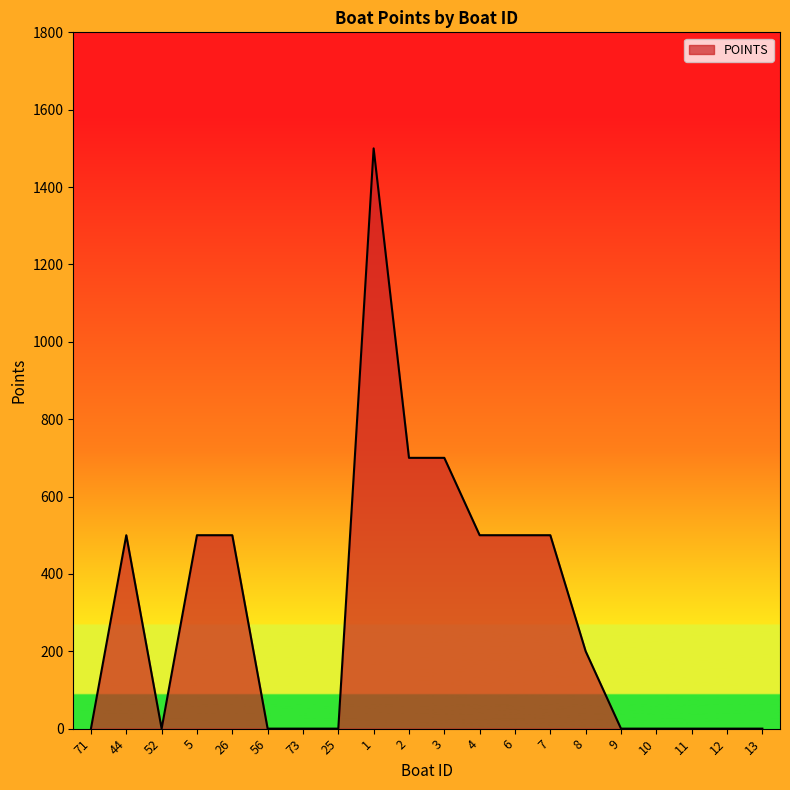

What is the change in value from 3 to 11?

-700